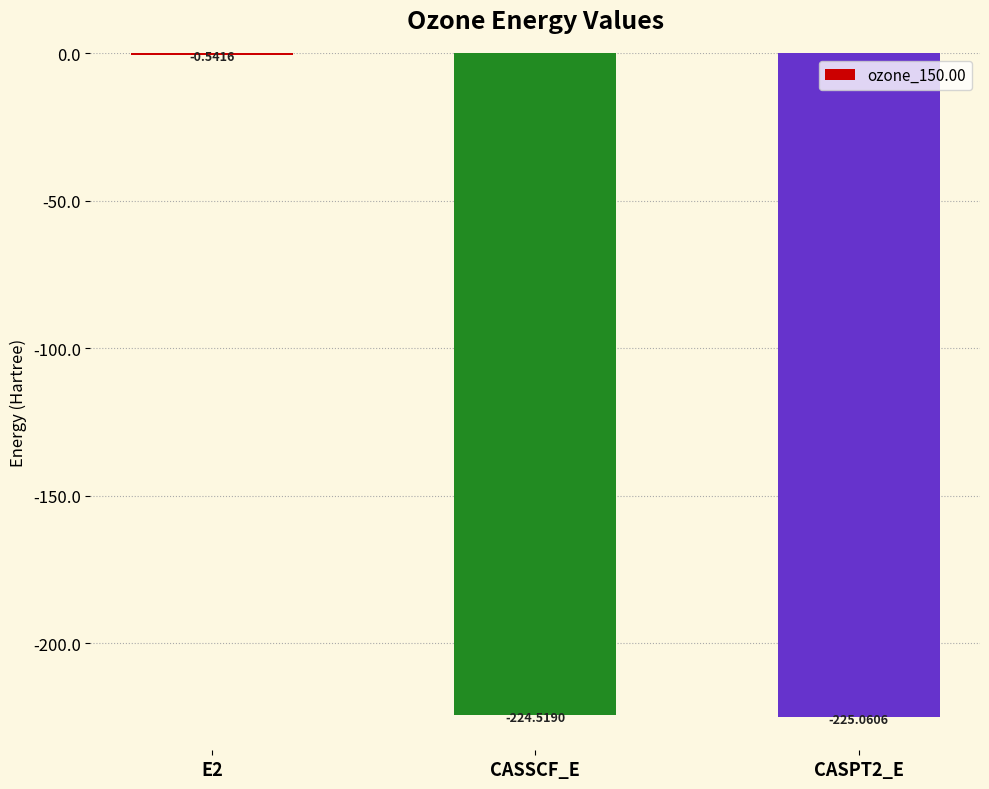

Where does the data first go above -224?

E2